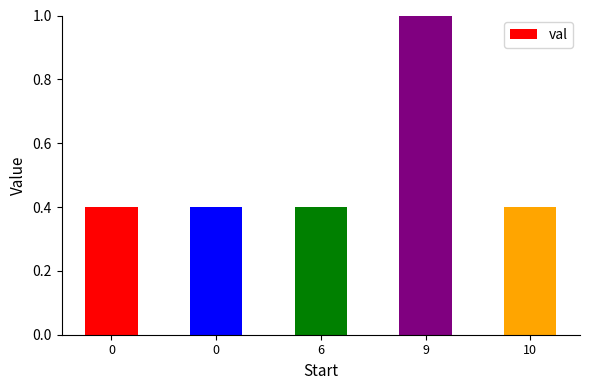

What is the sum of the values at 9 and 0?

1.4